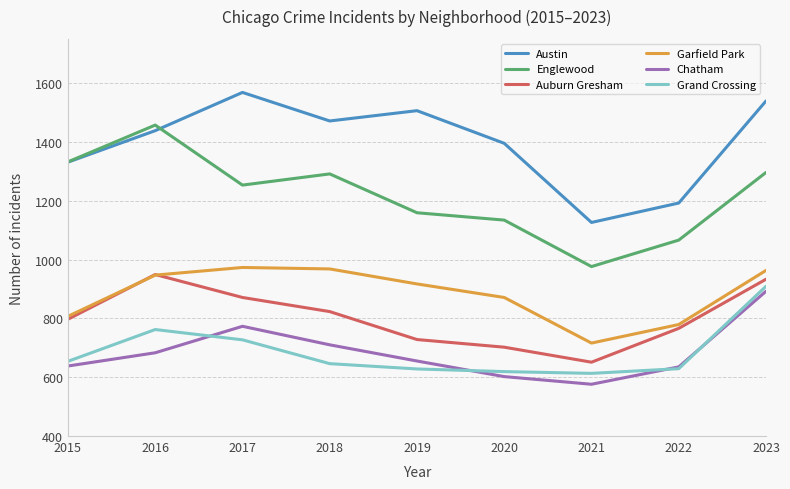

True or false: Austin and Chatham cross at least once.

False